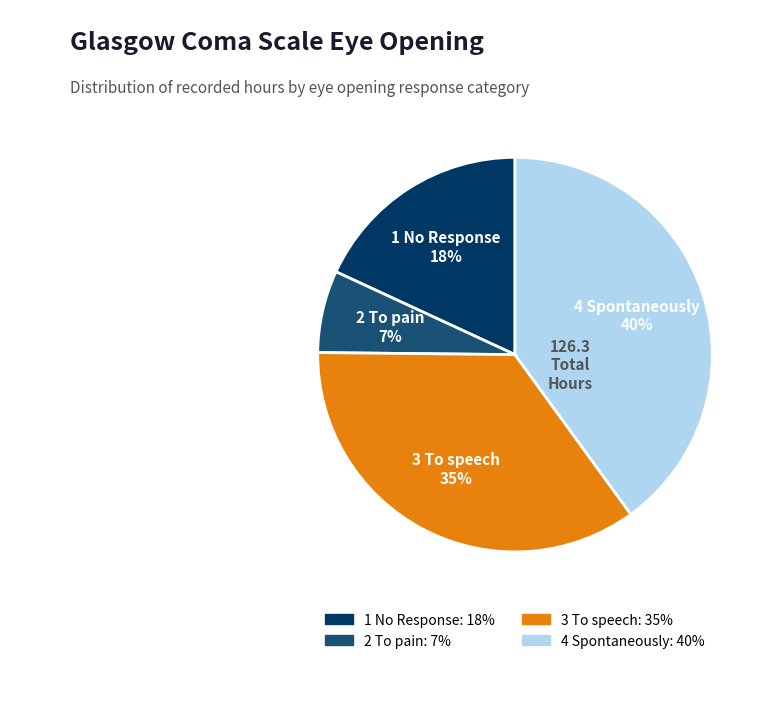

To the nearest percent, what portion does 2 To pain represent?

7%